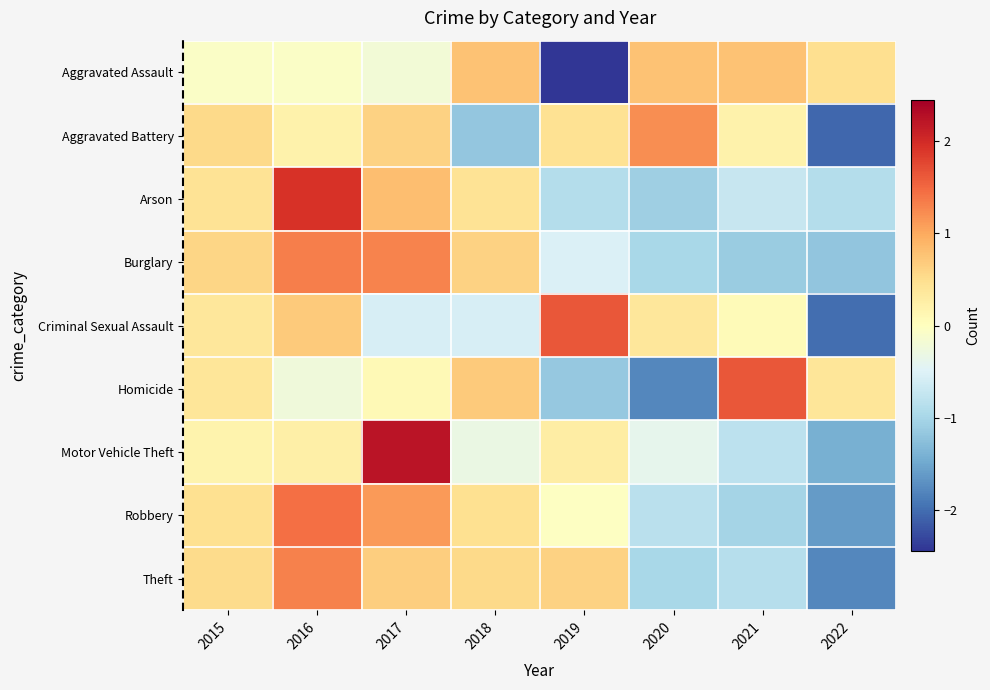

Reading right to left, extract all data points from this chart.

Aggravated Assault: 2022=0.5	2021=0.8	2020=0.8	2019=-2.4	2018=0.8	2017=-0.2	2016=-0.1	2015=-0.1
Aggravated Battery: 2022=-2.1	2021=0.2	2020=1.2	2019=0.5	2018=-1.2	2017=0.6	2016=0.2	2015=0.5
Arson: 2022=-0.9	2021=-0.7	2020=-1.1	2019=-0.9	2018=0.4	2017=0.8	2016=1.9	2015=0.4
Burglary: 2022=-1.2	2021=-1.1	2020=-1.0	2019=-0.5	2018=0.6	2017=1.3	2016=1.3	2015=0.6
Criminal Sexual Assault: 2022=-2.0	2021=0.1	2020=0.4	2019=1.6	2018=-0.6	2017=-0.6	2016=0.7	2015=0.4
Homicide: 2022=0.4	2021=1.6	2020=-1.8	2019=-1.2	2018=0.7	2017=0.1	2016=-0.2	2015=0.4
Motor Vehicle Theft: 2022=-1.4	2021=-0.8	2020=-0.4	2019=0.3	2018=-0.3	2017=2.2	2016=0.2	2015=0.2
Robbery: 2022=-1.6	2021=-1.0	2020=-0.8	2019=-0.0	2018=0.5	2017=1.1	2016=1.4	2015=0.5
Theft: 2022=-1.8	2021=-0.9	2020=-1.0	2019=0.6	2018=0.5	2017=0.6	2016=1.3	2015=0.5